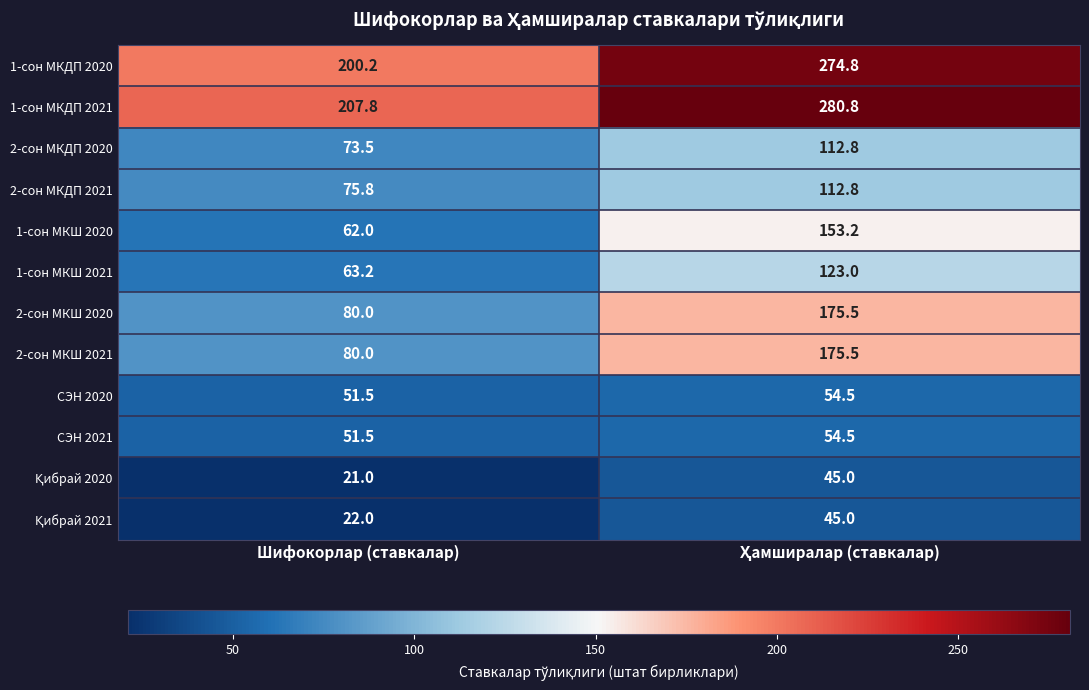

Is it true that СЭН 2021 equals 51.5 at Шифокорлар (ставкалар)?

True